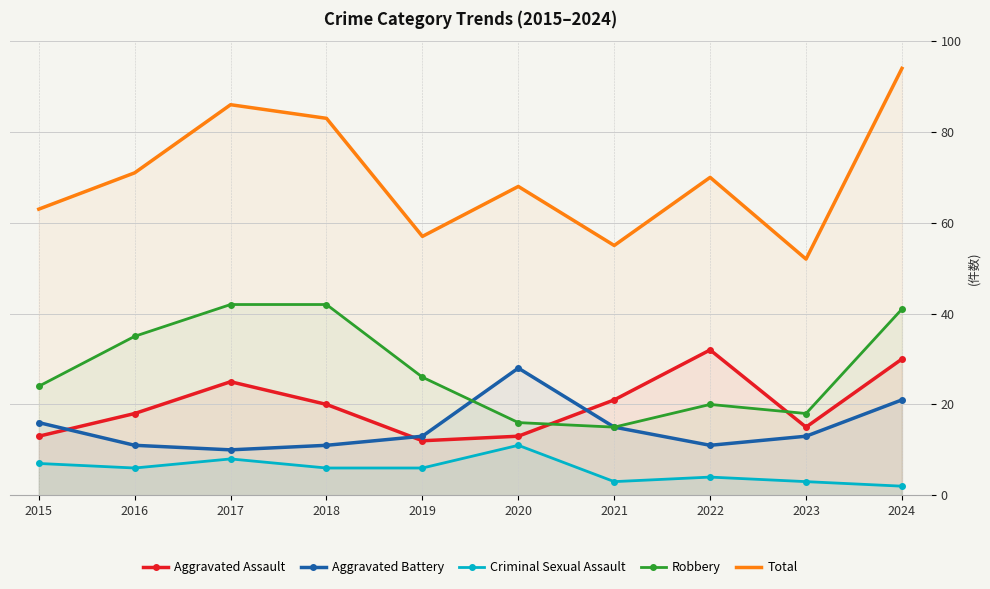

How many values in the Total series exceed 70?

4